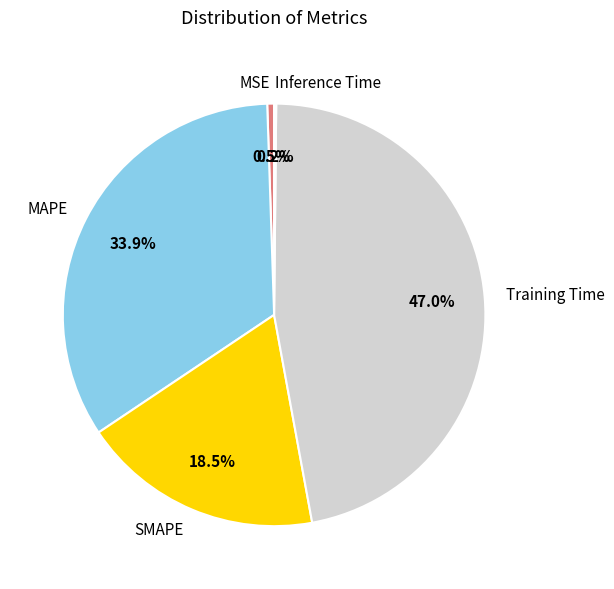

Which slice is the largest?

Training Time